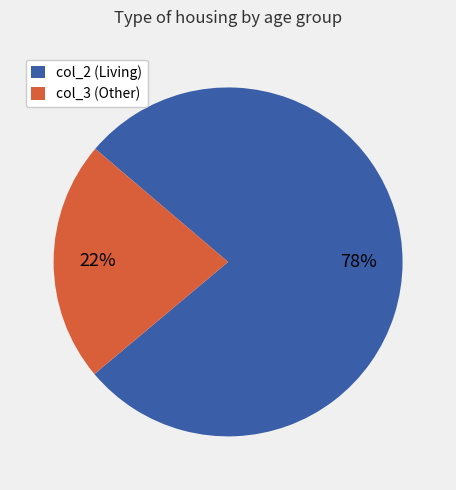

To the nearest percent, what is the combined percentage of col_3 (Other) and col_2 (Living)?

100%